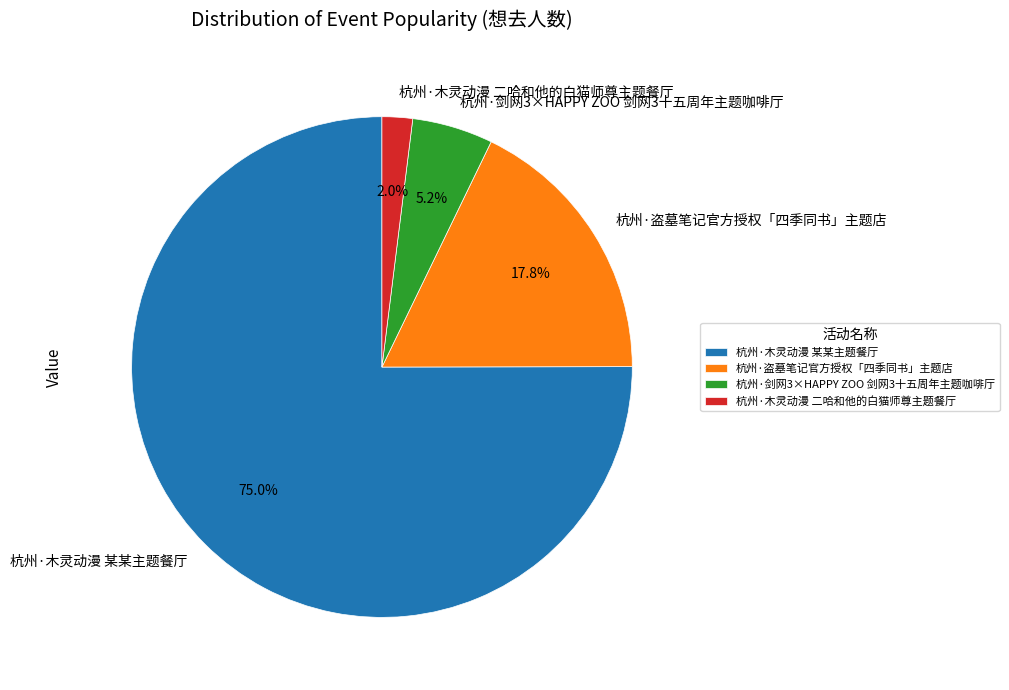

To the nearest percent, what portion does 杭州·盗墓笔记官方授权「四季同书」主题店 represent?

18%